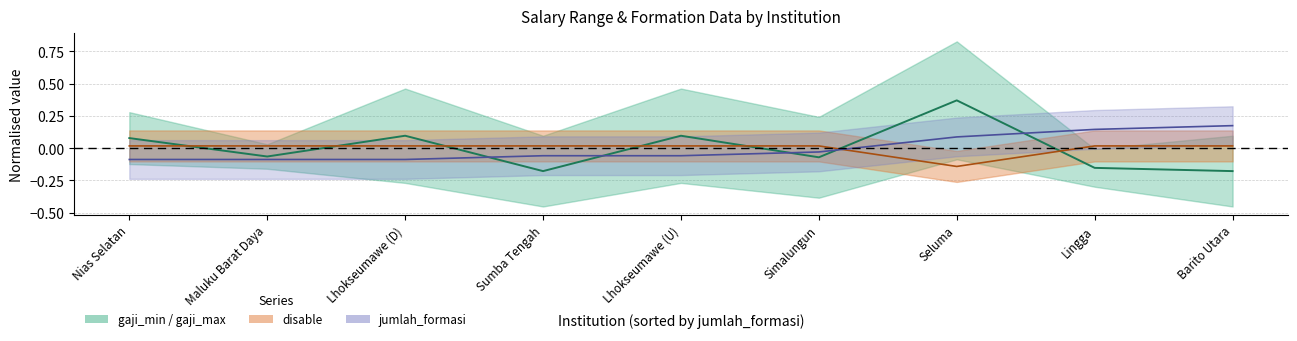

In gaji_mid, how many points are higher than both neighbors (excluding endpoints)?

3